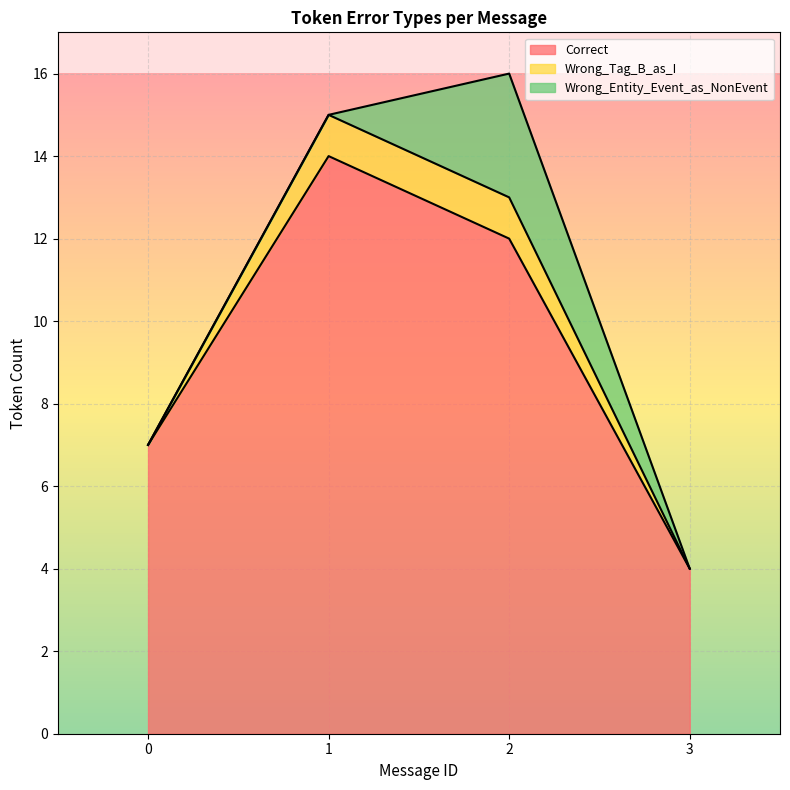

Reading left to right, list the values for the Correct series.

7	14	12	4